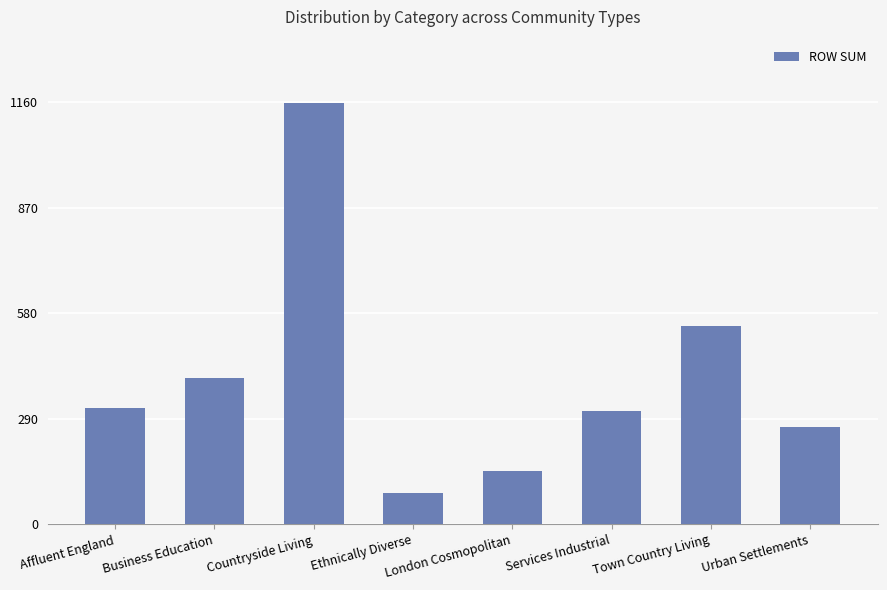

Is it true that the value at Services Industrial is 184?

False